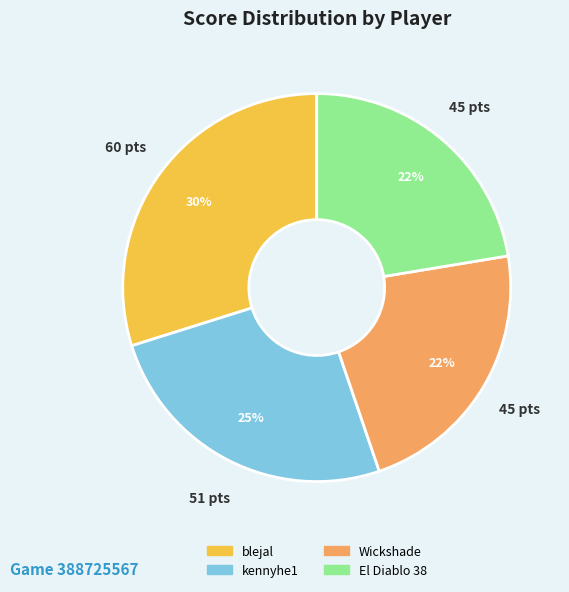

What is the largest slice in the pie chart?

blejal